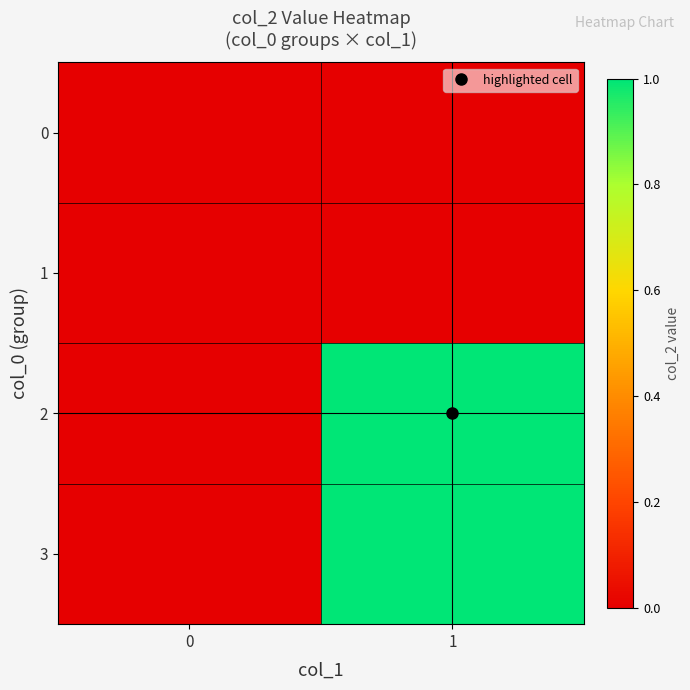

Rank the series at 0 from highest to lowest value.

0, 1, 2, 3